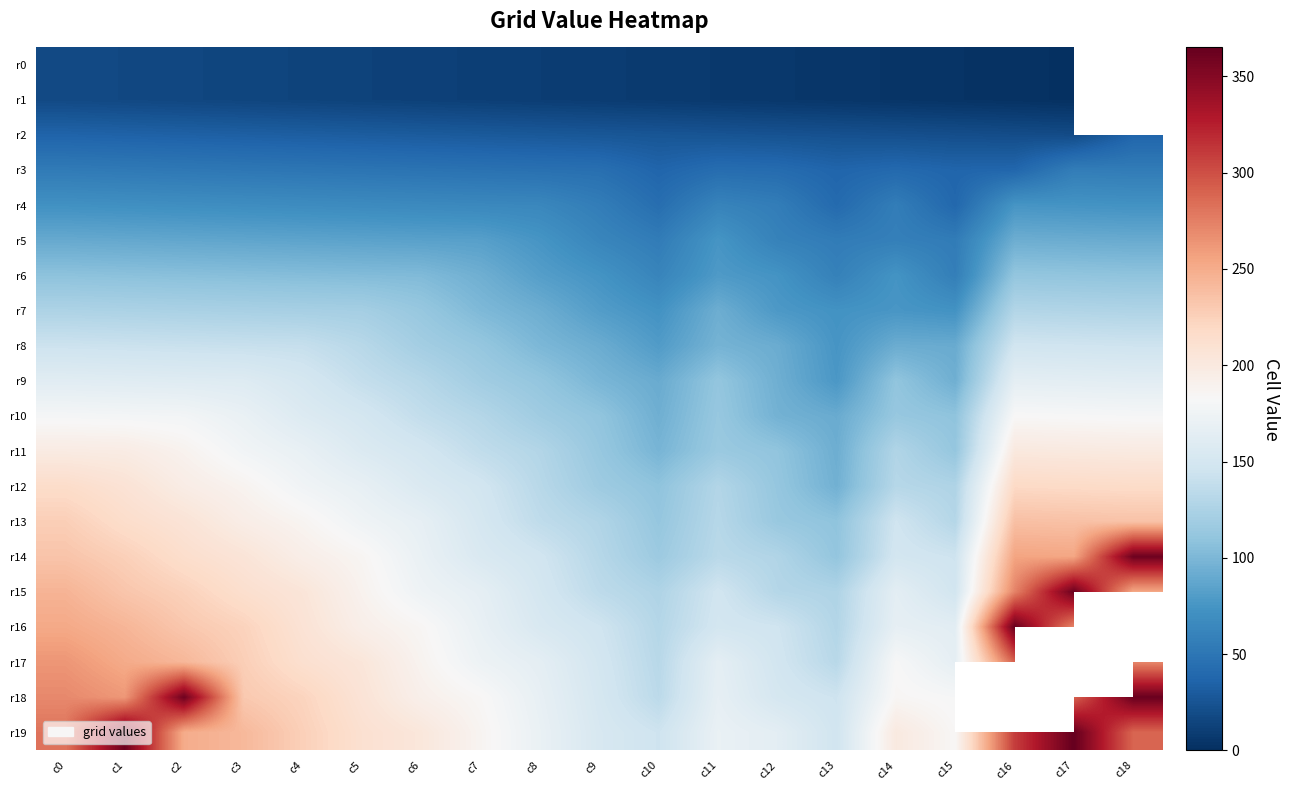

At which label does r13 first exceed 167?

c0